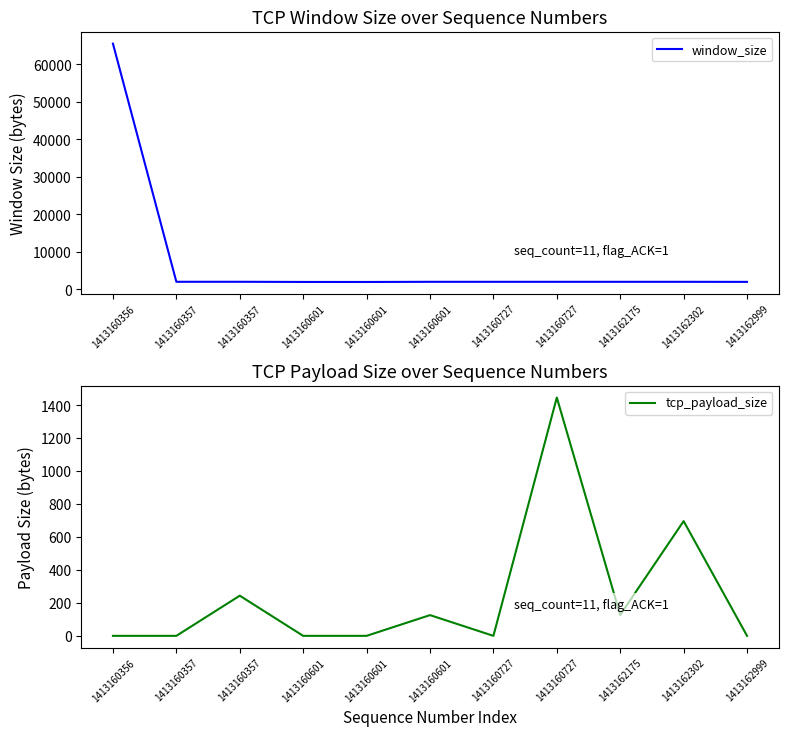

True or false: window_size and tcp_payload_size intersect in this chart.

False